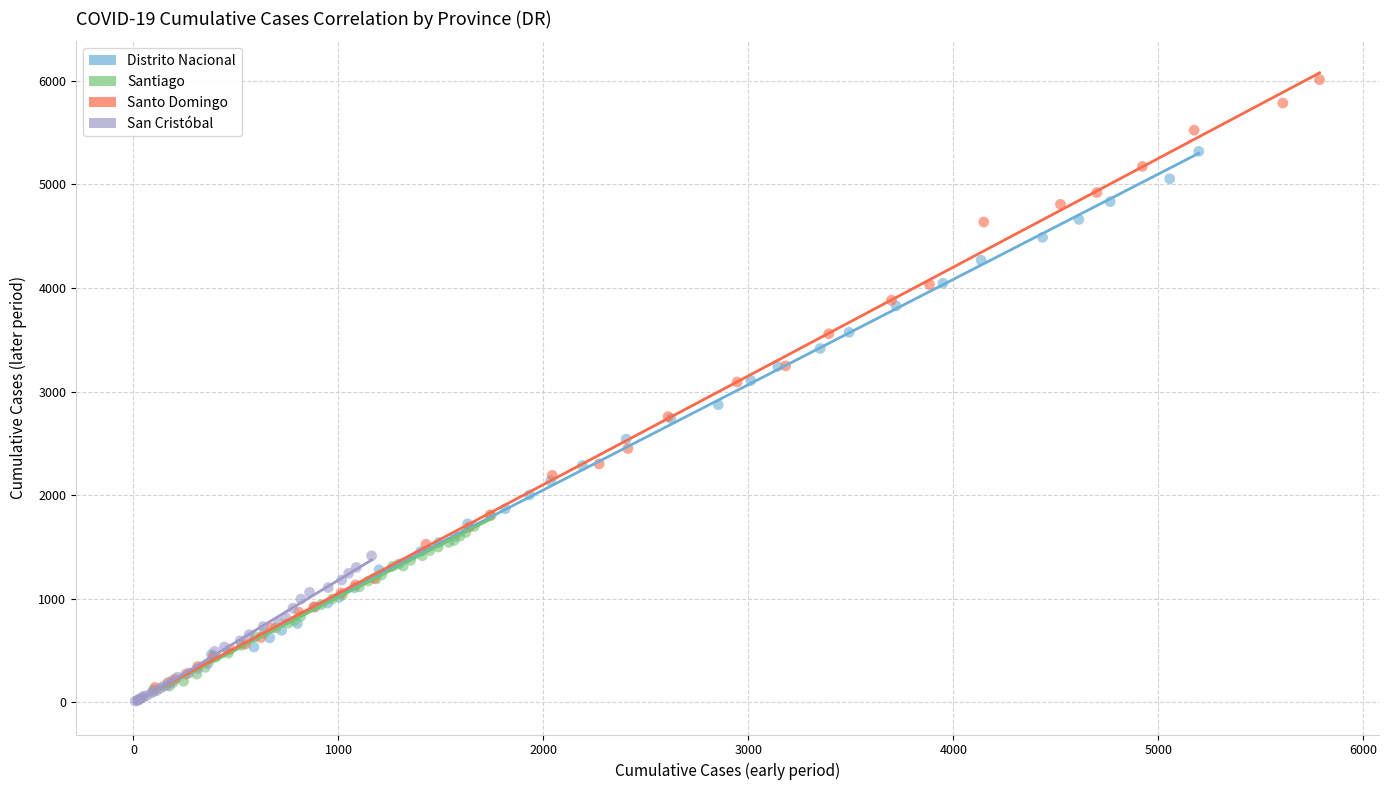

Which series has the largest Y range (max minus min)?

Santo Domingo